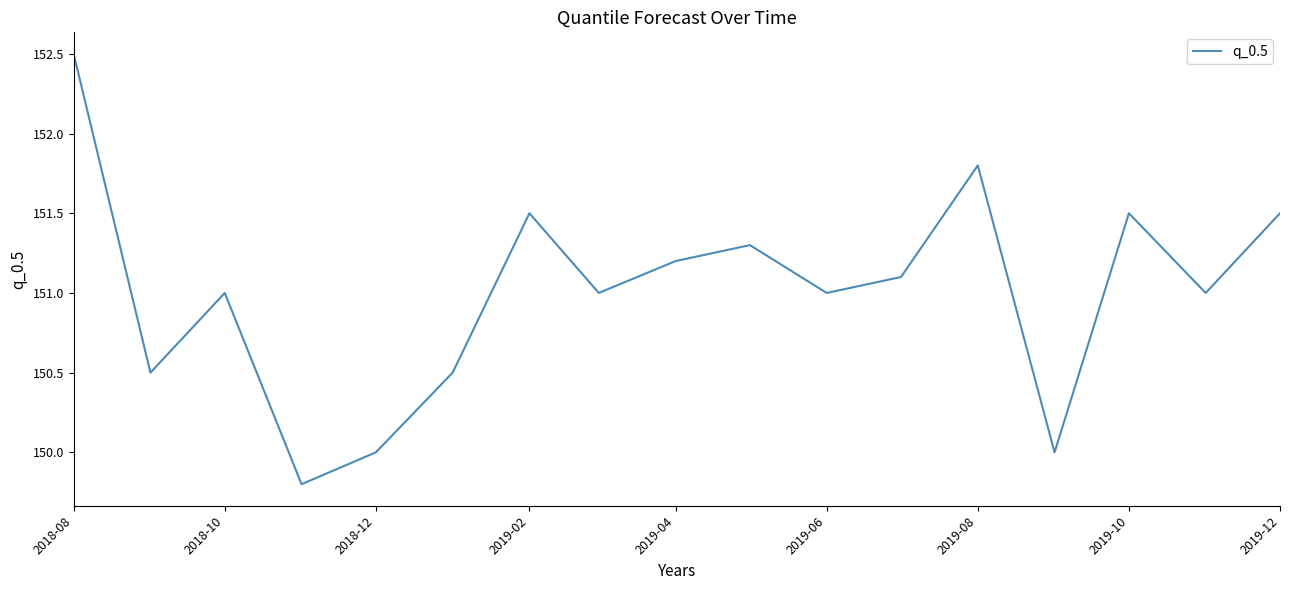

What is the difference between the maximum and minimum values?

2.7